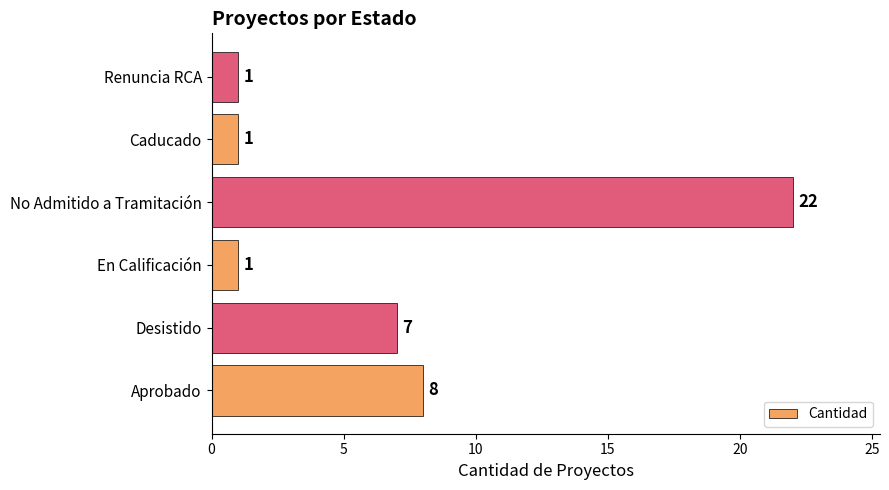

What is the maximum value shown in the chart?

22